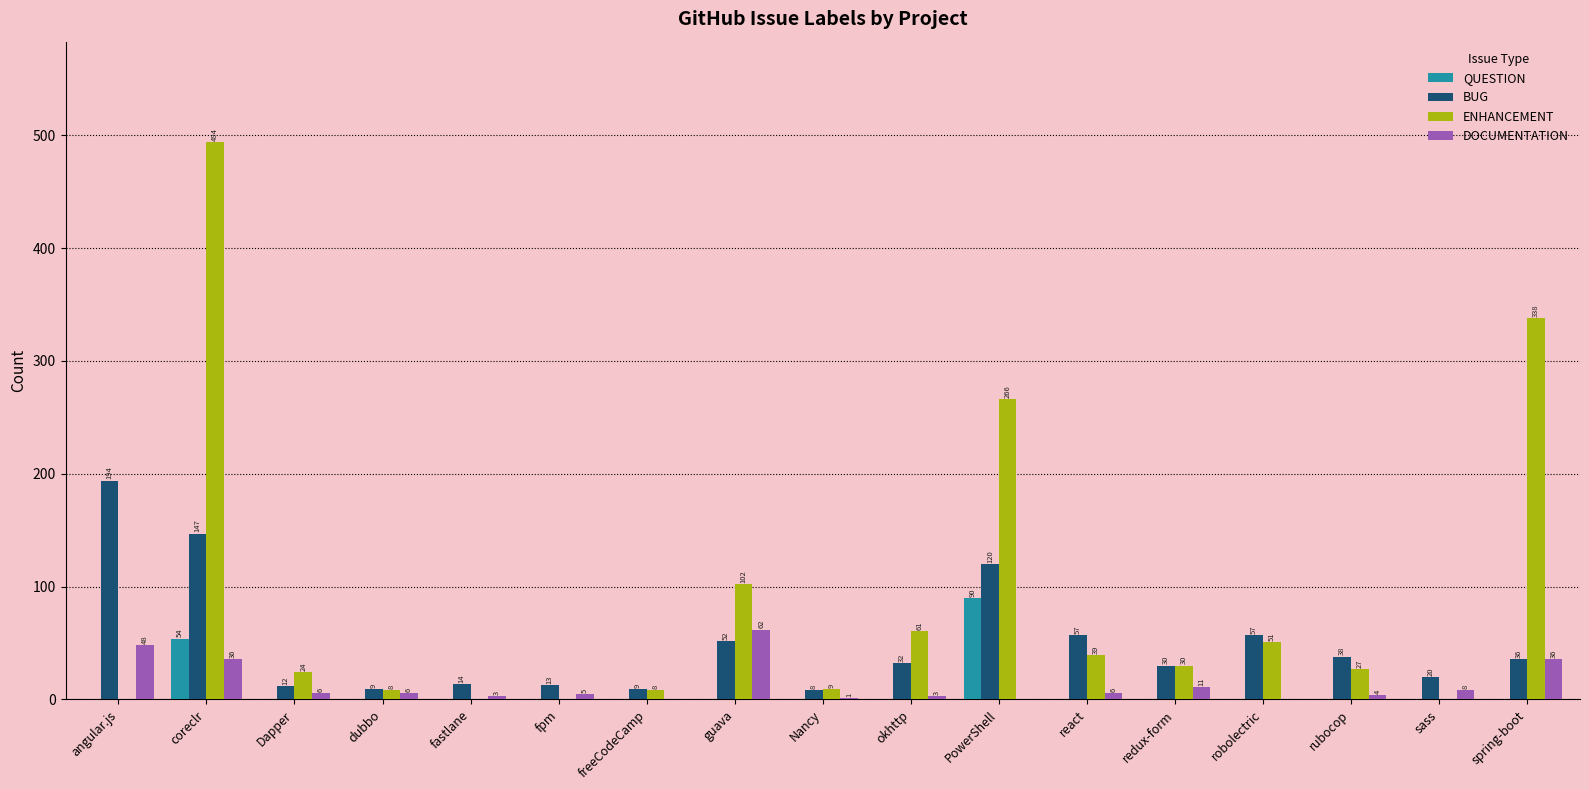

Are the bars grouped side by side (vs. stacked)?

Yes